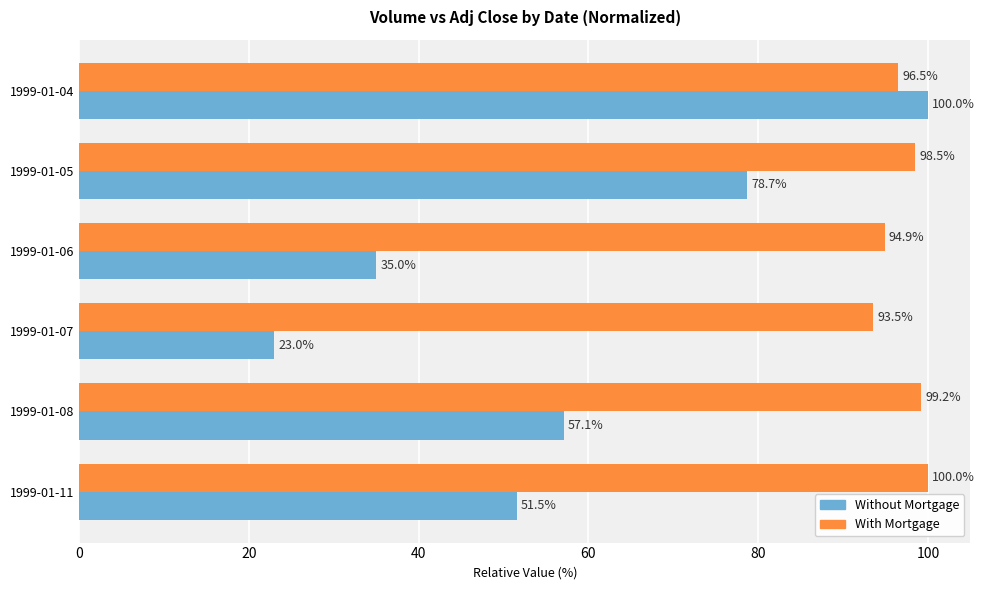

What is the total value across all series at 1999-01-11?

151.5